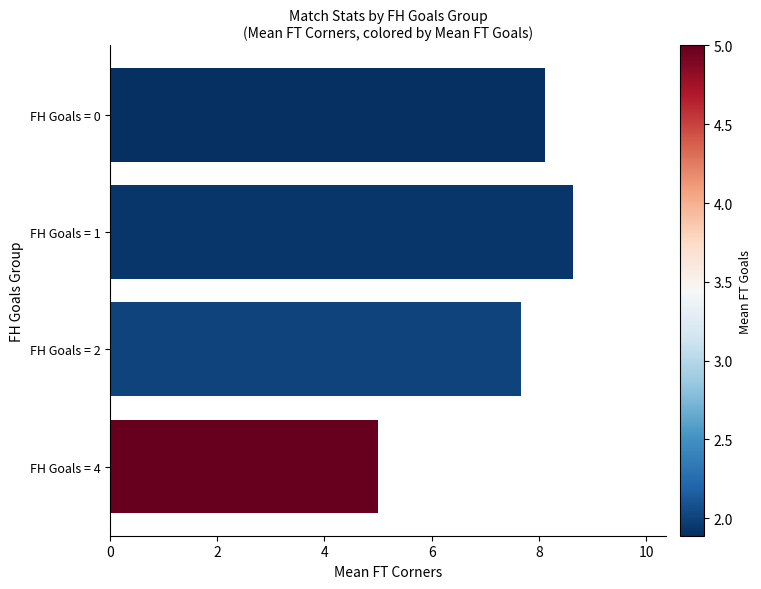

How many bars are there in total?

4